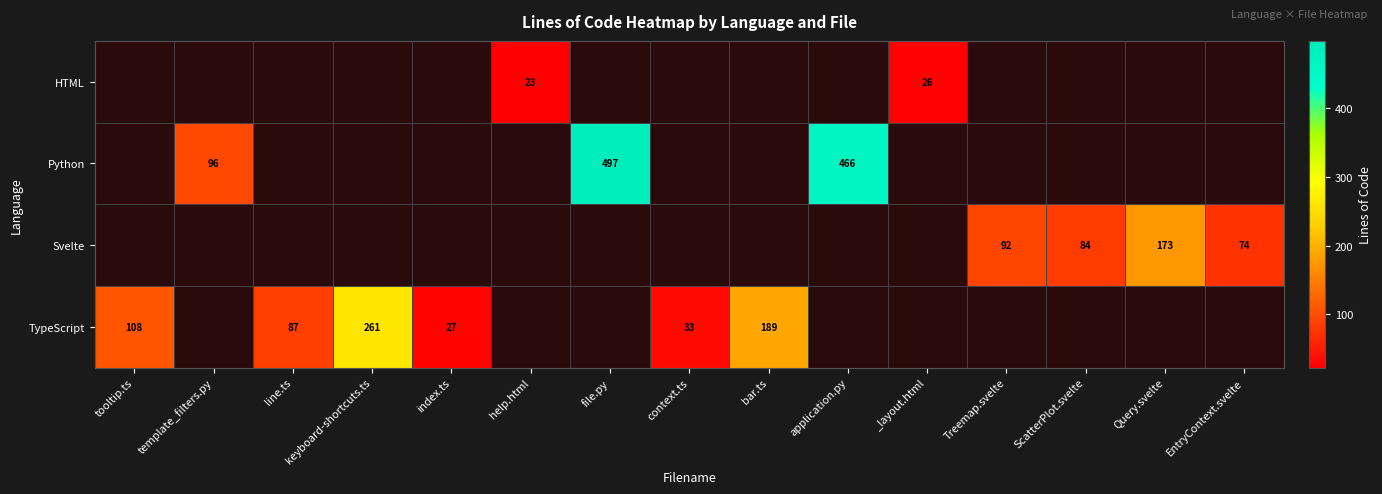

What is the smallest value displayed?

23.0